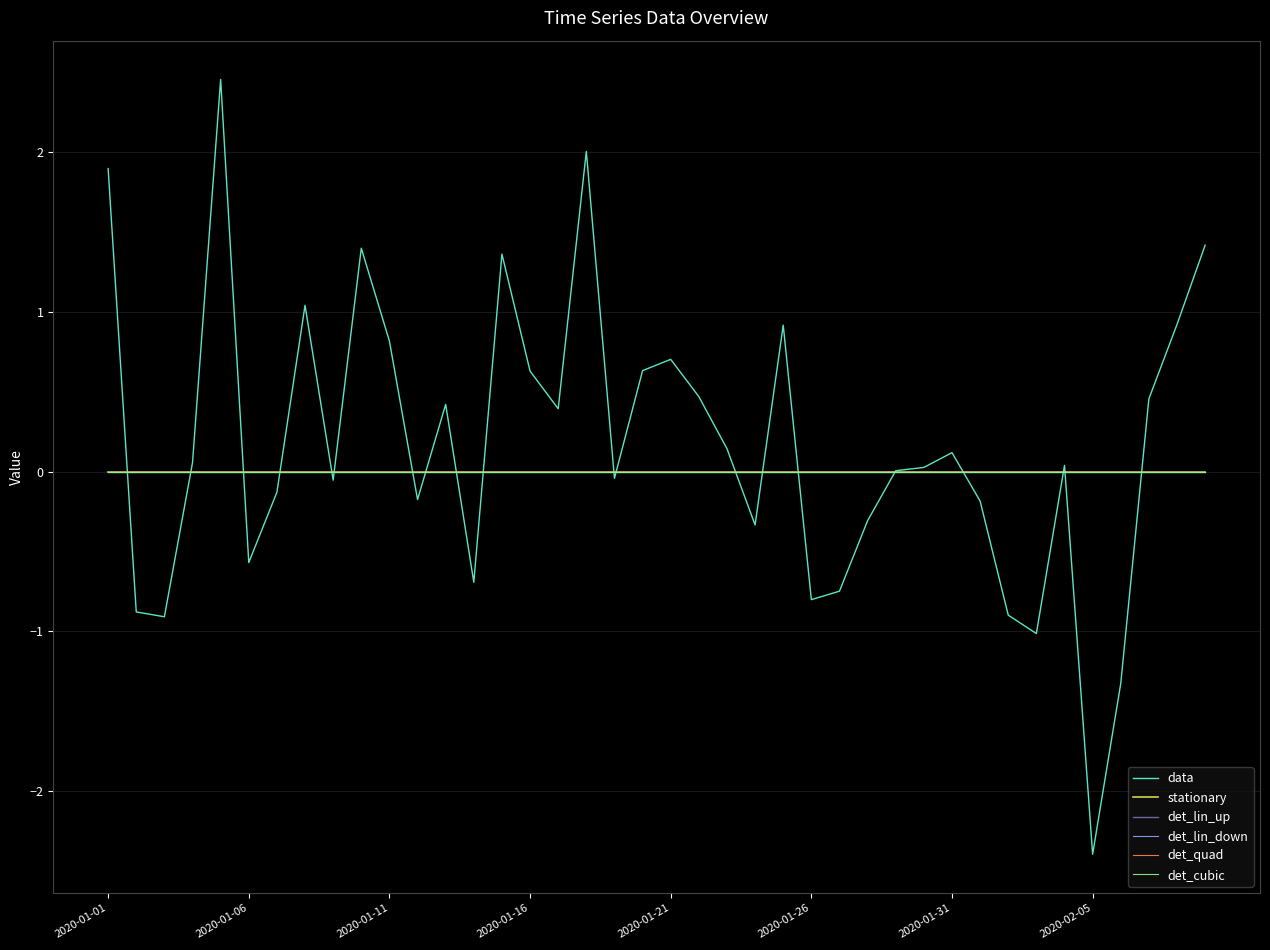

True or false: data and det_lin_down cross at least once.

True